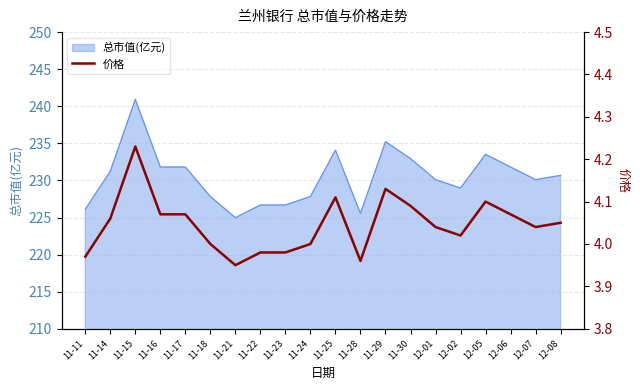

True or false: the data shows 4.1 at 11-25.

True